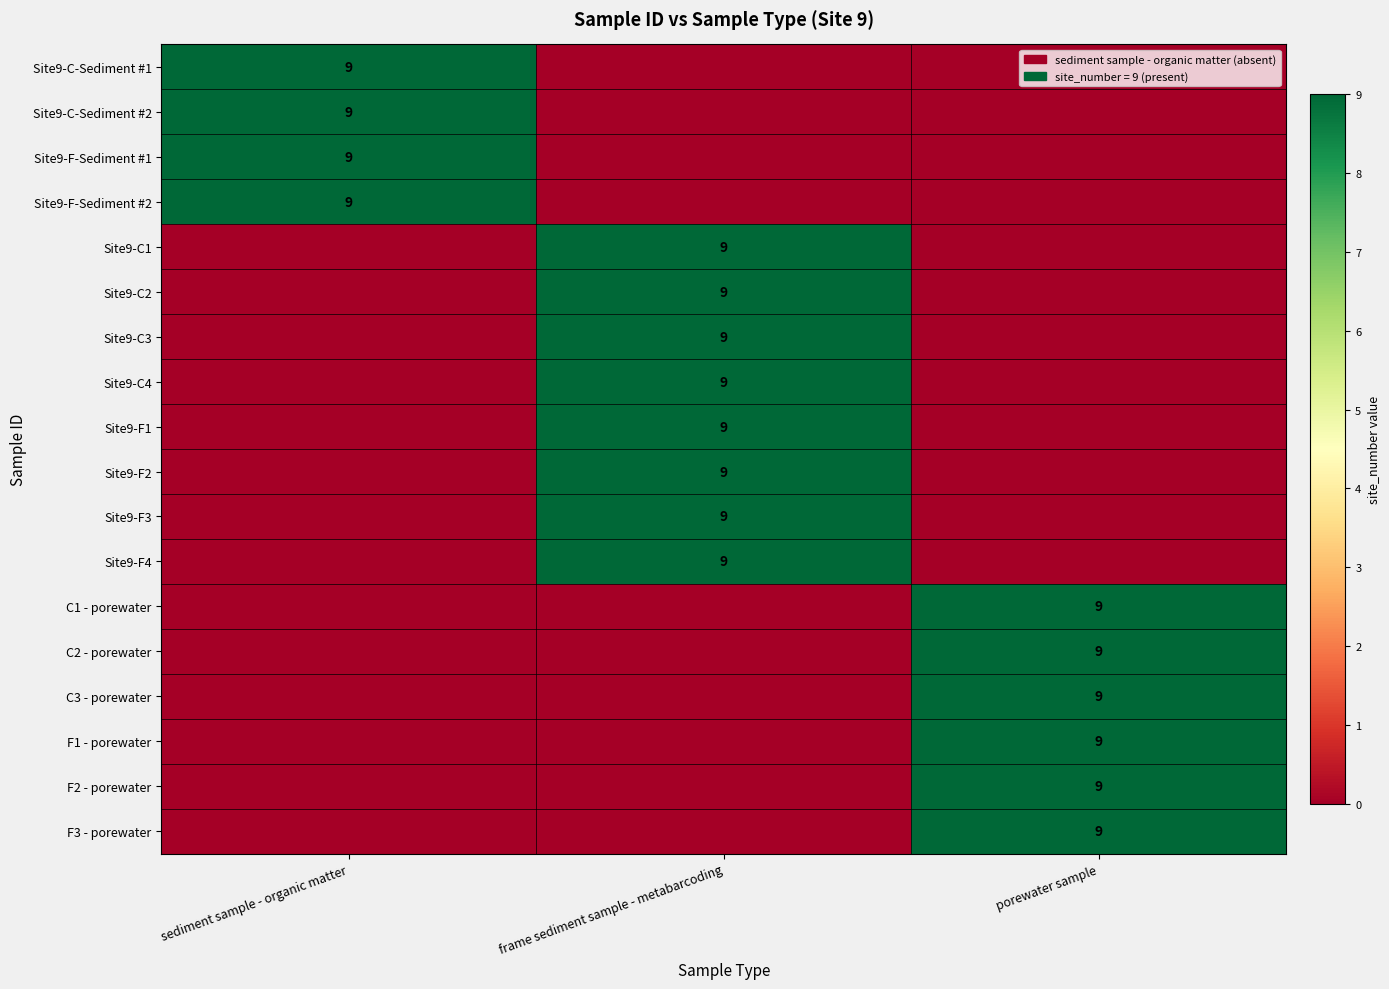

The value of F1 - porewater at porewater sample is 9. True or false?

True